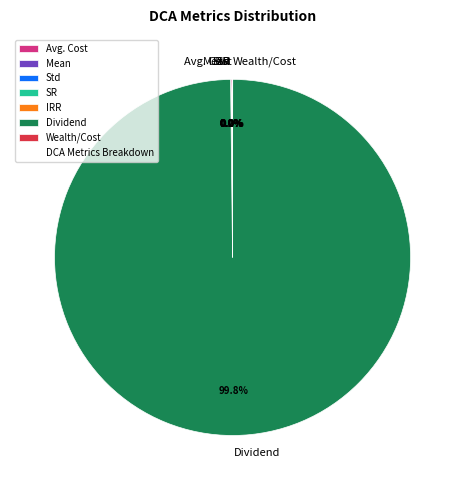

Which category has the biggest portion of the pie?

Dividend